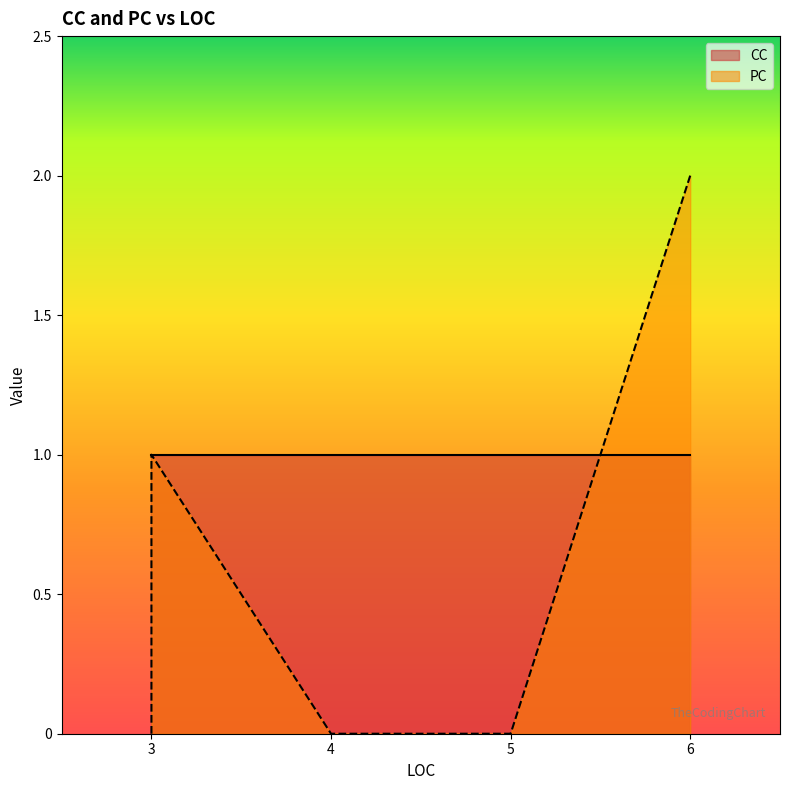

The value of CC at 3 is 1. True or false?

False